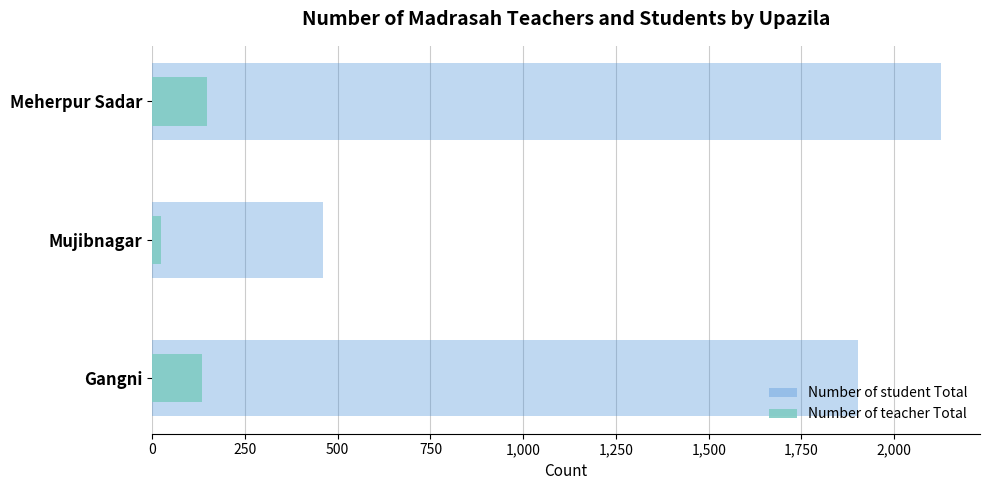

What is the value of the Number of teacher Total bar at the 1st from the left?

134